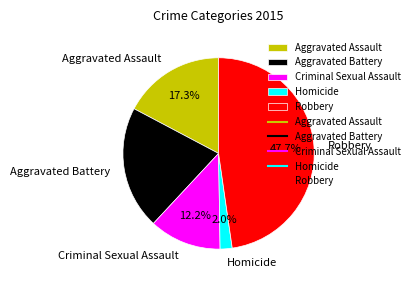

To the nearest percent, what is the average slice percentage?

20%